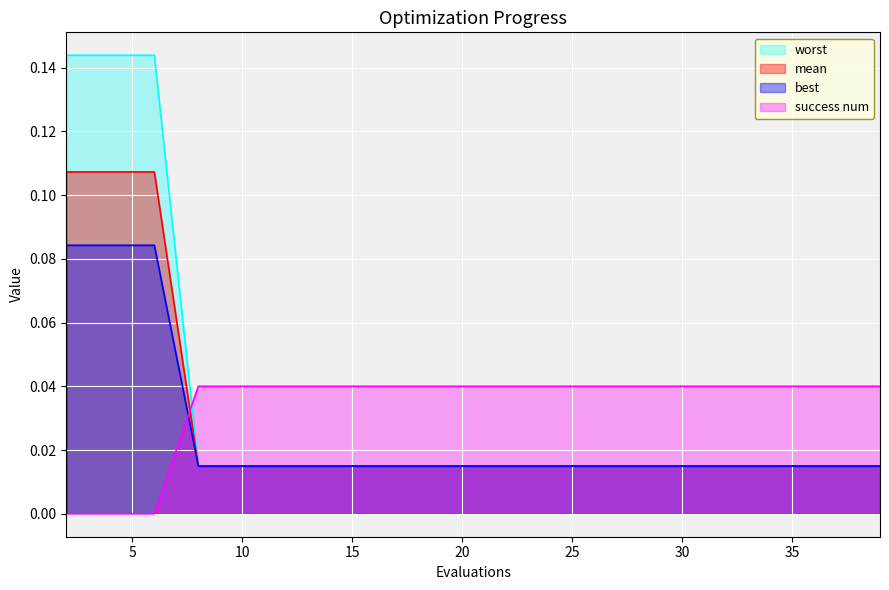

List the series in order of their peak value, lowest first.

success num, best, mean, worst